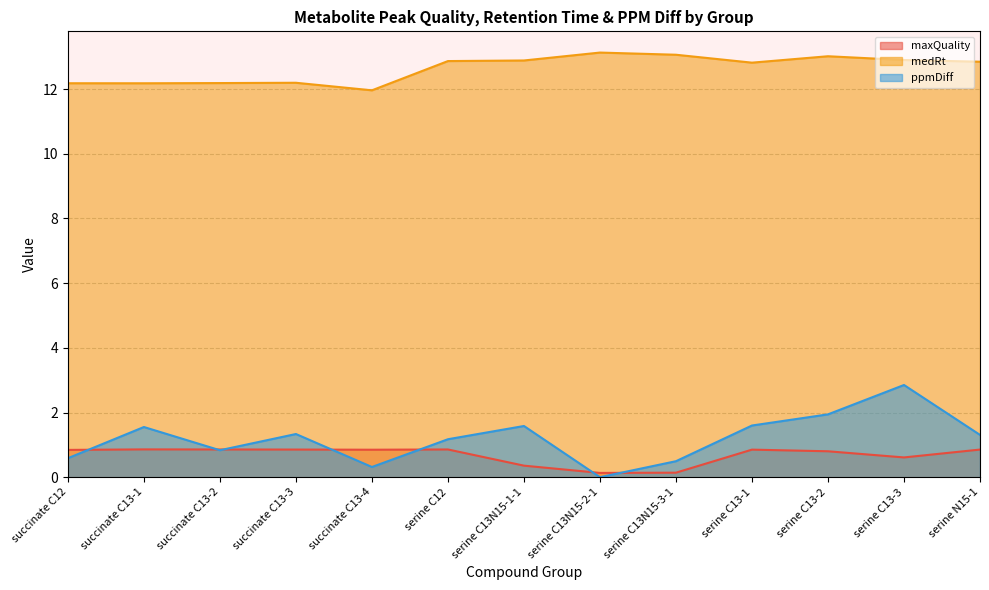

Between serine C13-3 and succinate C12, which is larger?

succinate C12